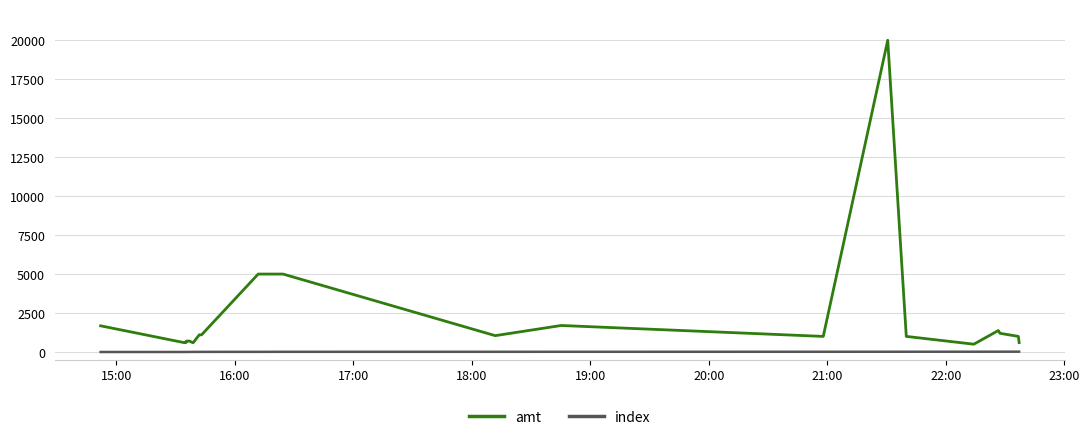

What is the greatest value displayed?

20000